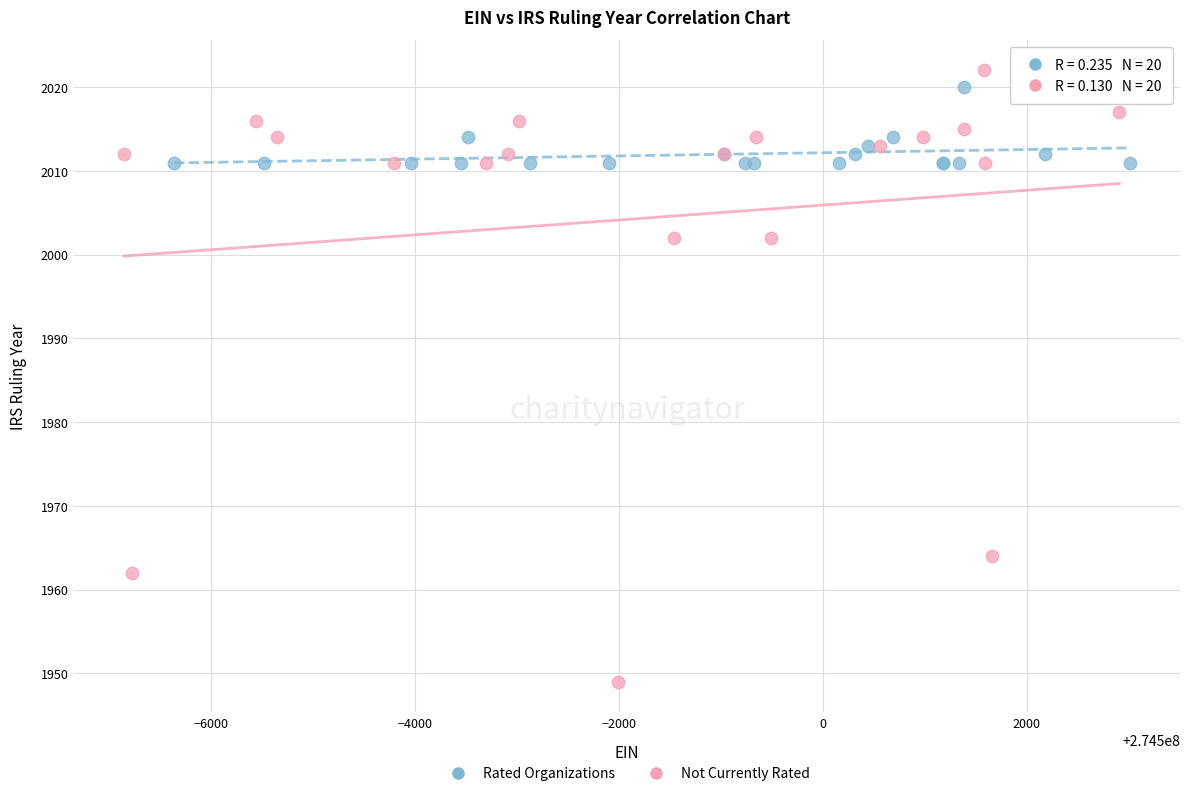

Which series has the widest spread of Y values?

Not Currently Rated